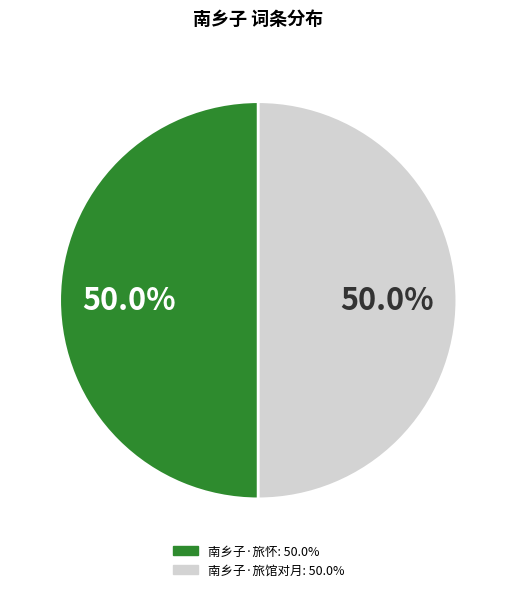

How much of the chart is everything except 南乡子·旅馆对月?

50.0%